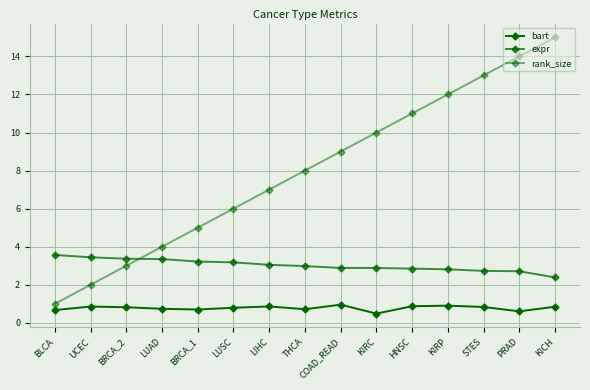

In bart, how many points are higher than both neighbors (excluding endpoints)?

4